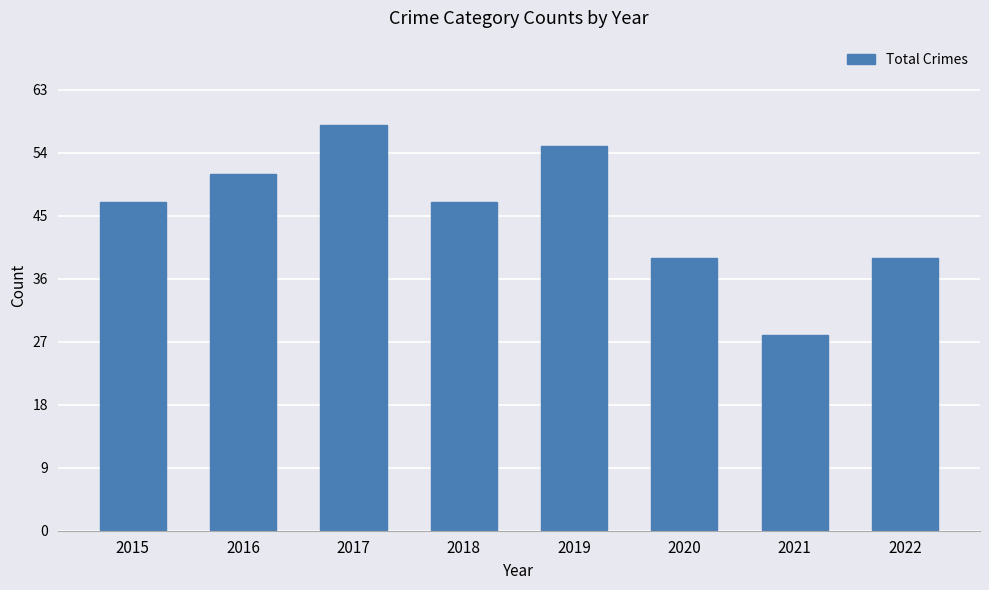

What is the sum of all values?

364